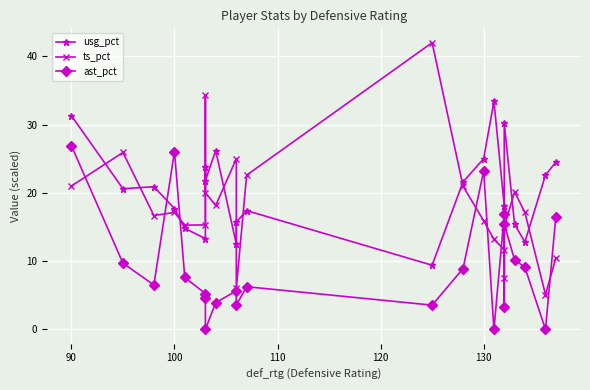

What are all the series names shown in the legend?

usg_pct, ts_pct, ast_pct